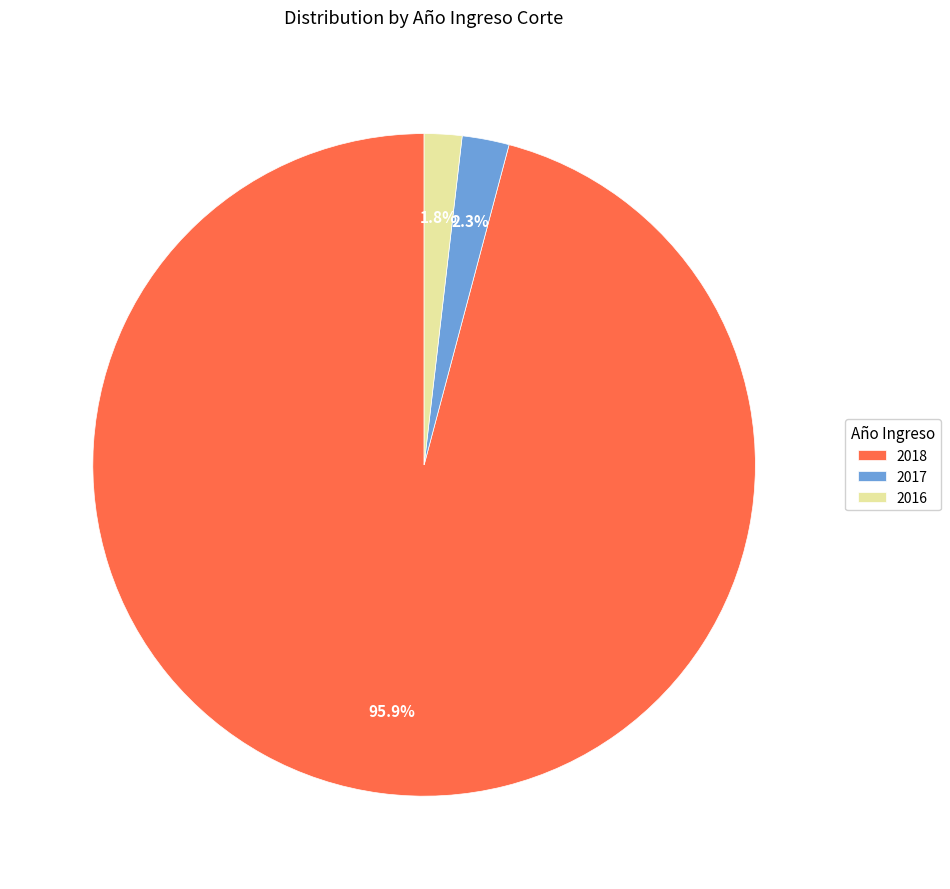

Which has a higher value, 2018 or 2017?

2018